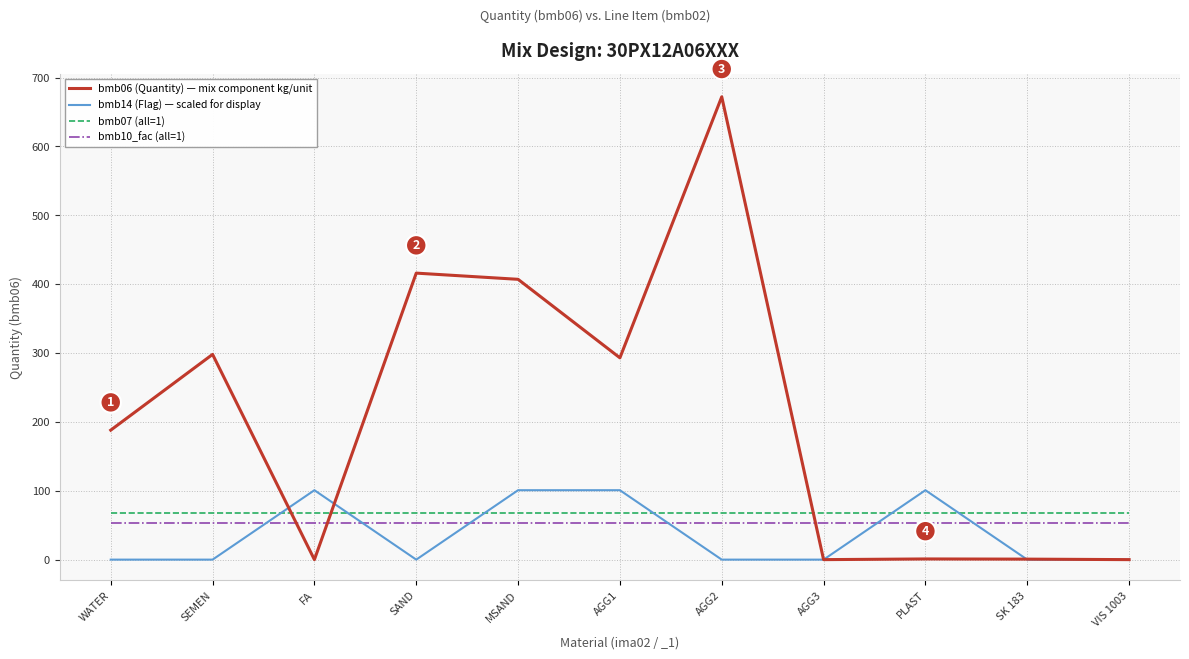

How many times do bmb07 (all=1) and bmb06 (Quantity) — mix component kg/unit cross each other?

3